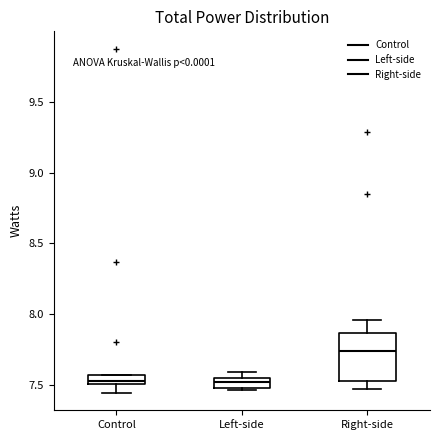

Which box's median line is the highest?

Right-side